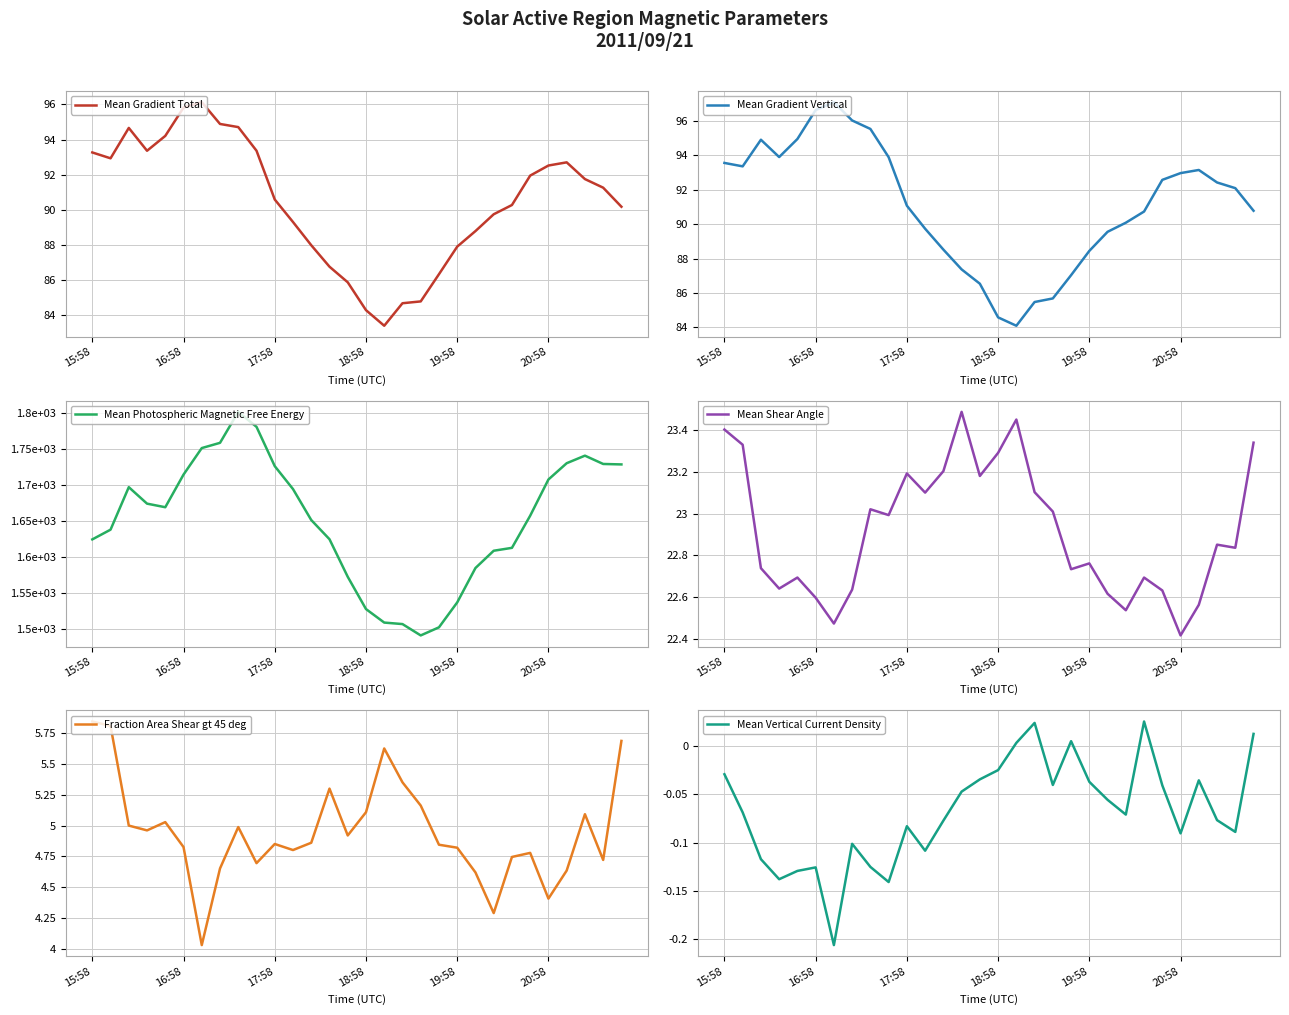

Is this an area chart (filled region under the line)?

No